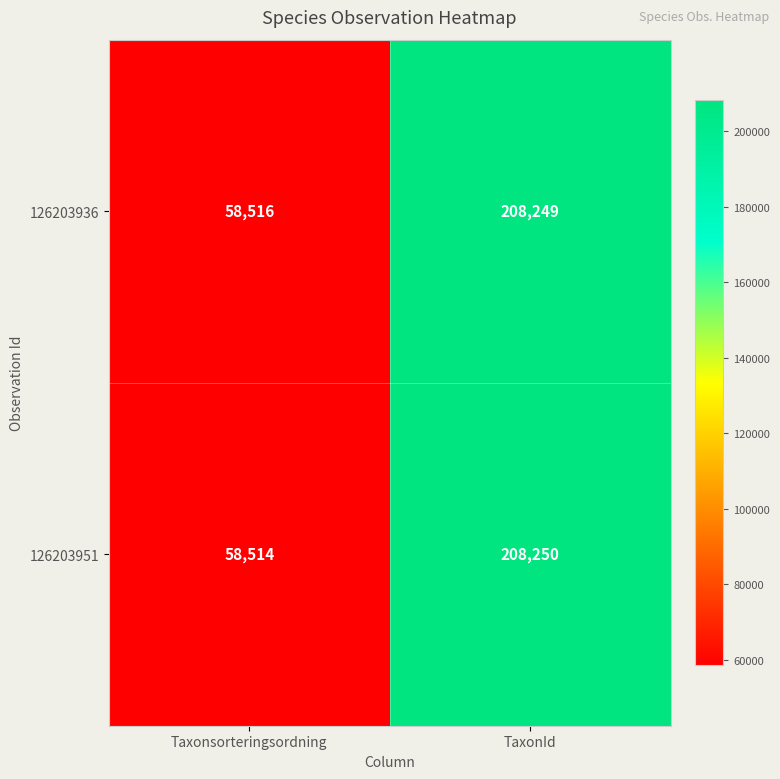

Is it true that 126203951 equals 208250 at TaxonId?

True